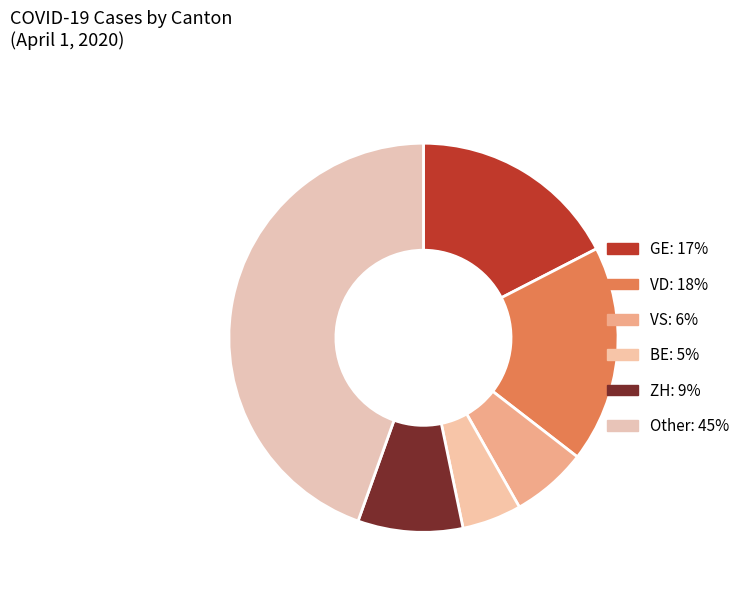

Count the number of slices in the pie.

6